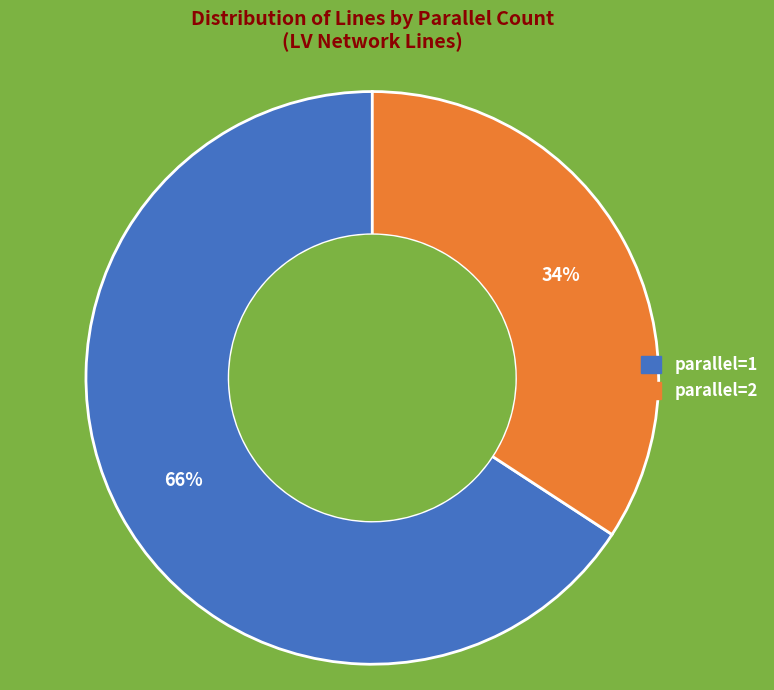

Is the sum of parallel=2 and parallel=1 greater than half?

Yes